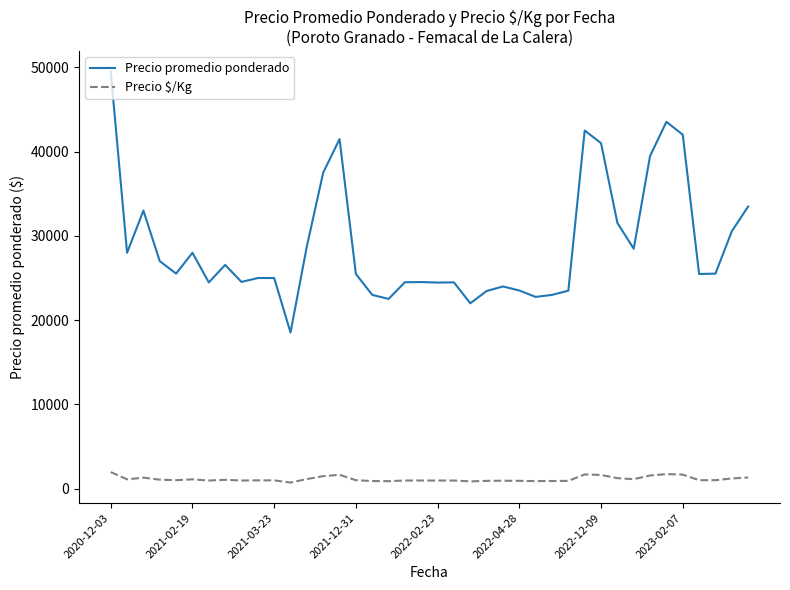

What is the maximum value shown in the chart?

49500